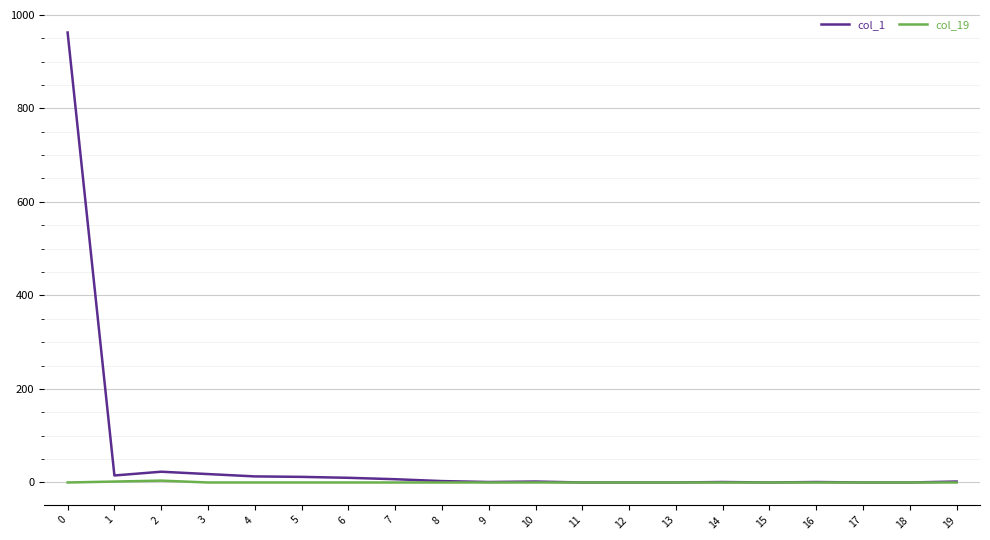

The value of col_1 at 0 is 962. True or false?

True